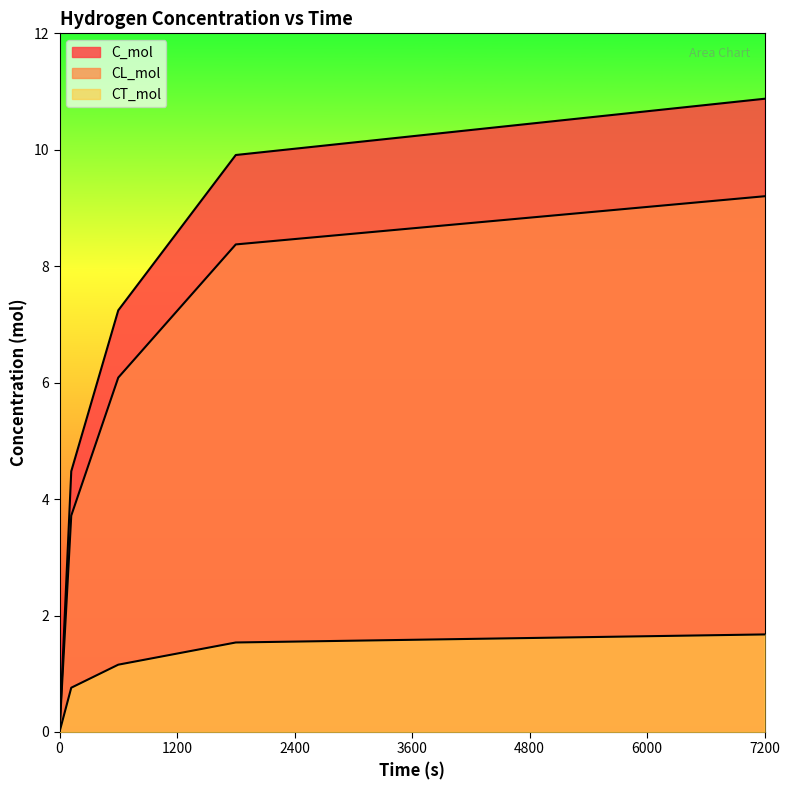

The CL_mol series shows 8.4 at 1800. True or false?

True